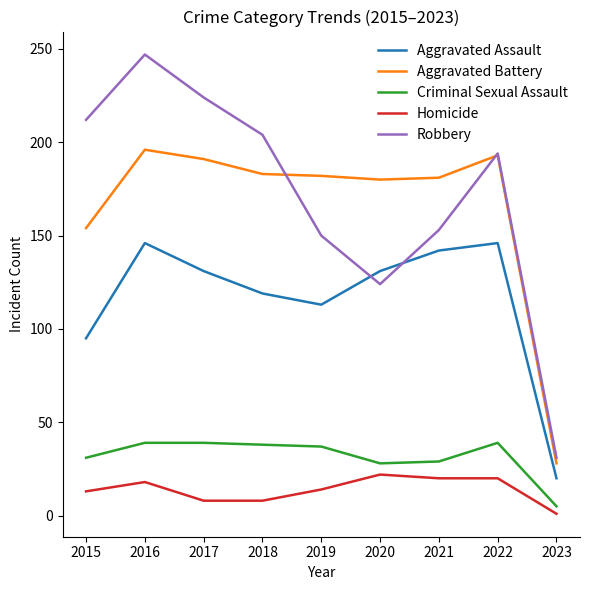

In Robbery, how many points are lower than both neighbors (excluding endpoints)?

1